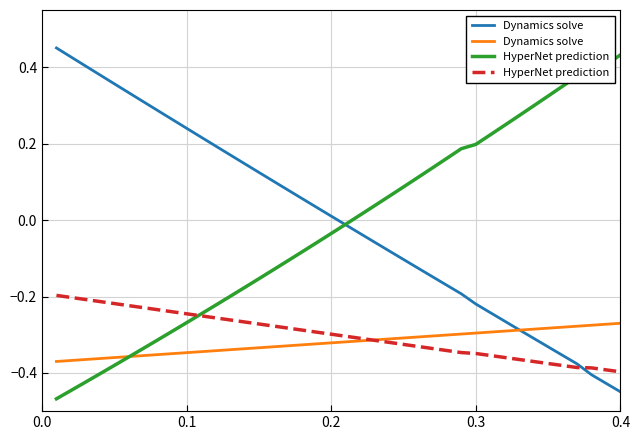

Rank the series by their average value, from lowest to highest.

Dynamics solve, HyperNet prediction